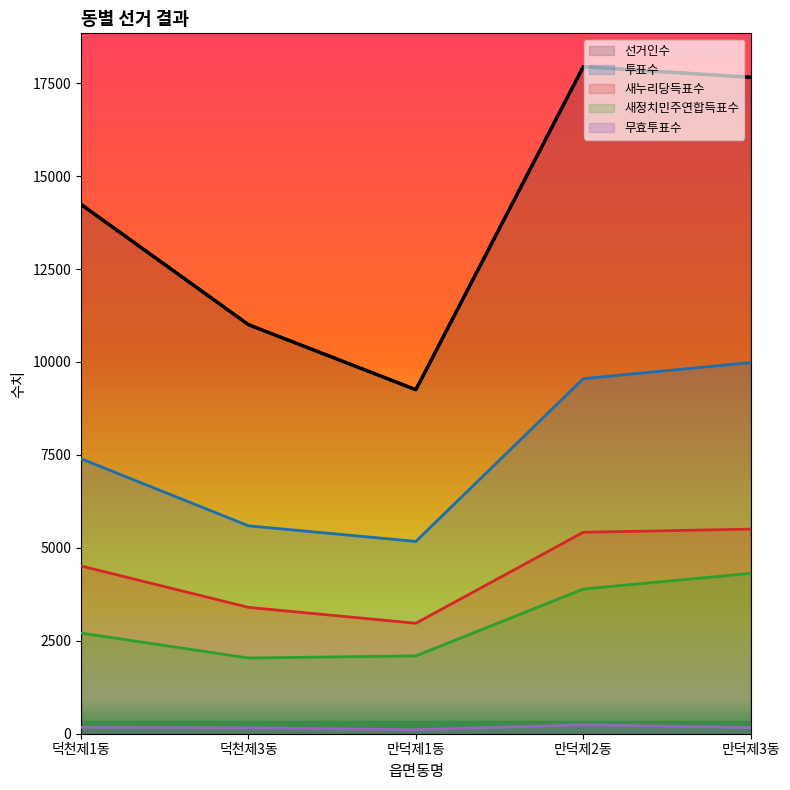

What is the difference between the highest and lowest values at 만덕제2동?

17703